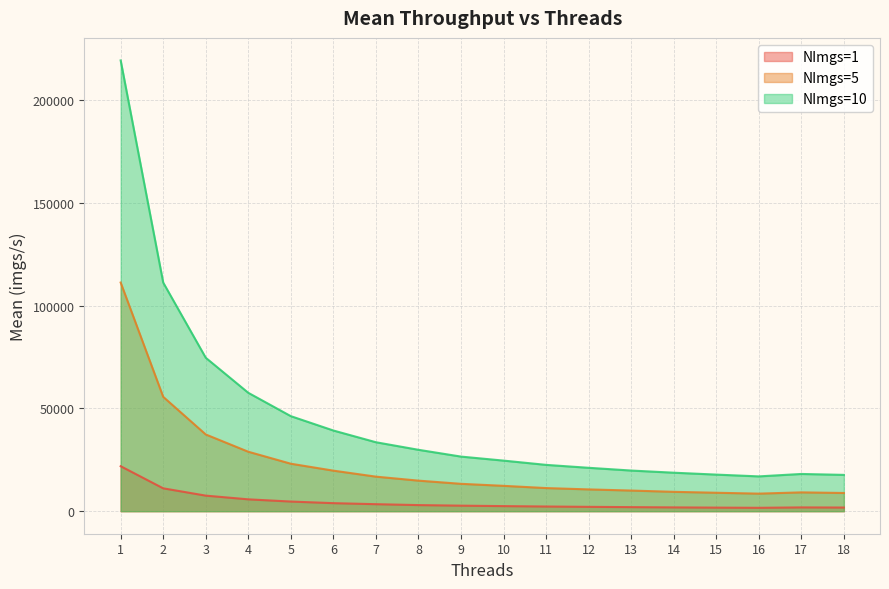

True or false: NImgs=1 and NImgs=10 intersect in this chart.

False